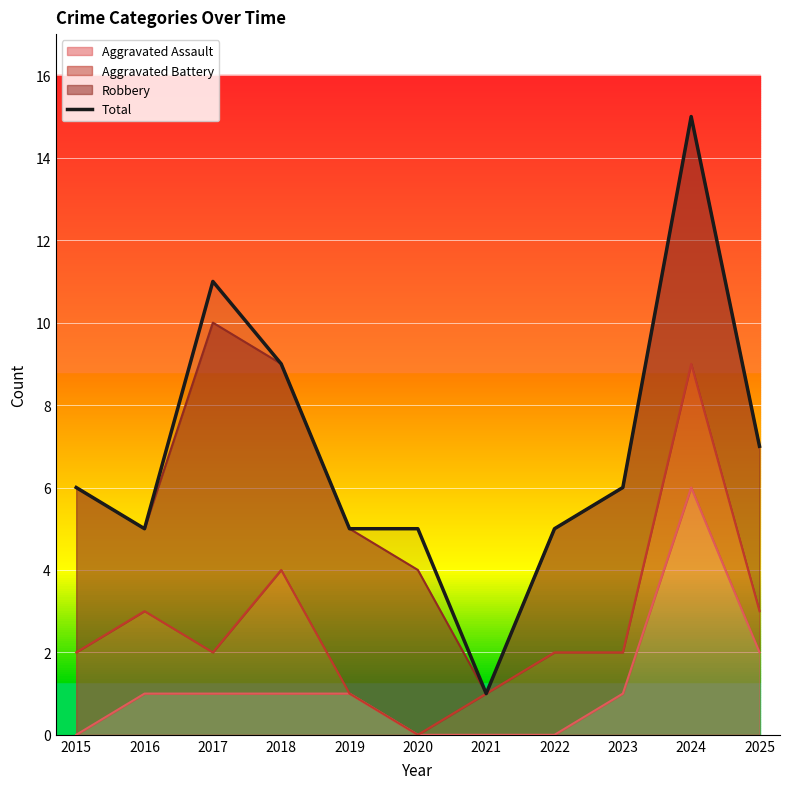

How many data points does each series have?

11